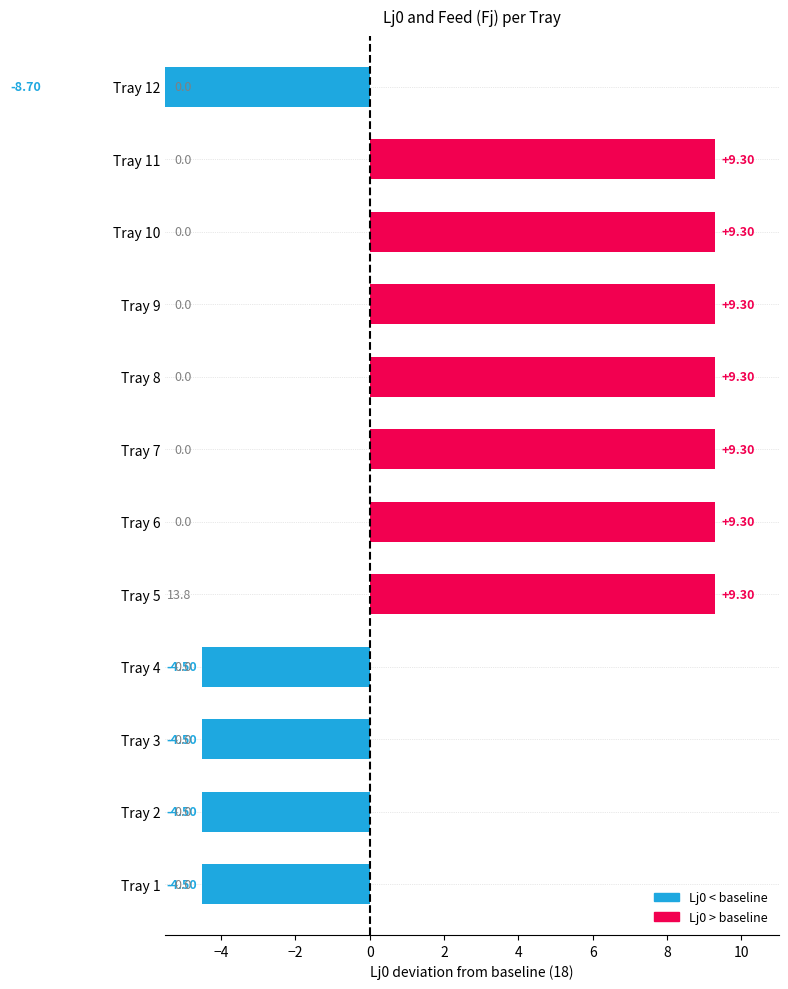

Are the bars horizontal?

Yes